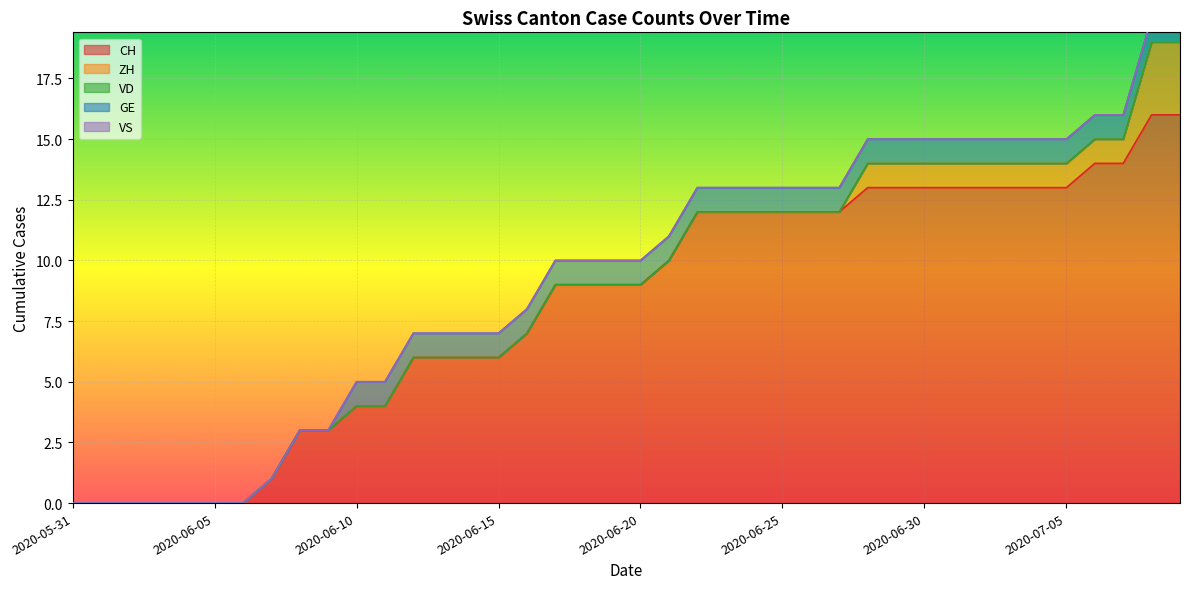

True or false: GE and VS intersect in this chart.

False